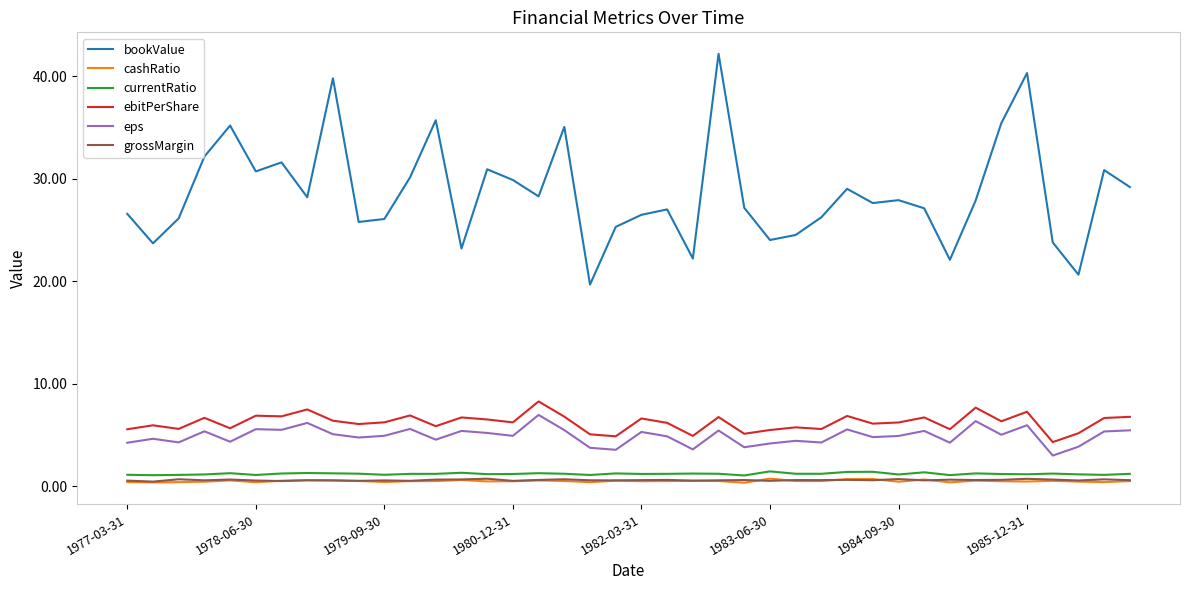

Which series has the largest range (max minus min)?

bookValue